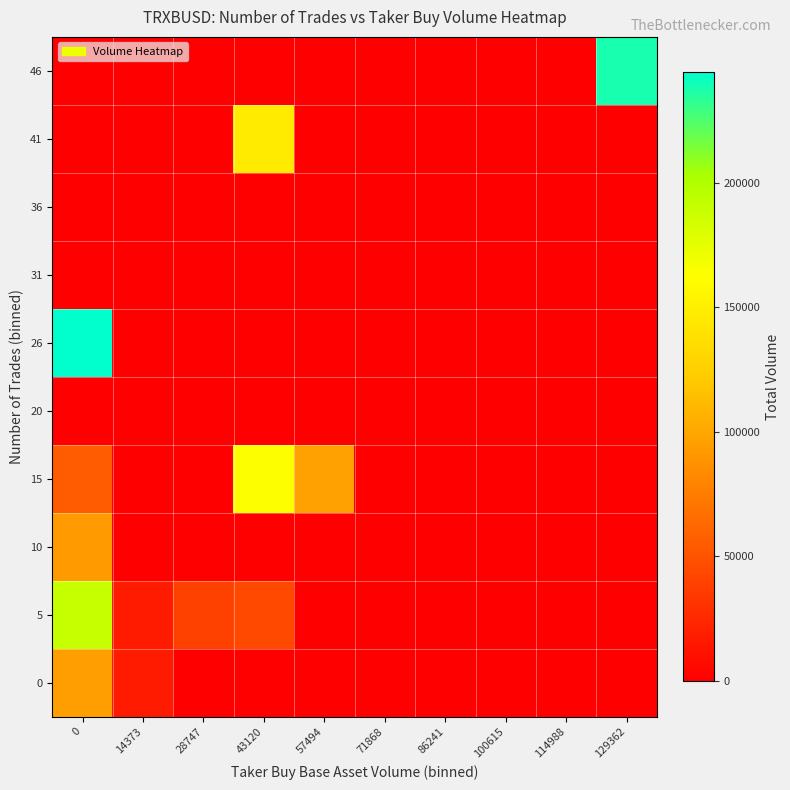

Reading right to left, what are all the values shown in this chart?

0: 129362=0	114988=0	100615=0	86241=0	71868=0	57494=0	43120=0	28747=0	14373=16897	0=95283
5: 129362=0	114988=0	100615=0	86241=0	71868=0	57494=0	43120=43941	28747=39130	14373=16535	0=189513
10: 129362=0	114988=0	100615=0	86241=0	71868=0	57494=0	43120=0	28747=0	14373=0	0=92948
15: 129362=0	114988=0	100615=0	86241=0	71868=0	57494=96397	43120=163186	28747=0	14373=0	0=55326
20: 129362=0	114988=0	100615=0	86241=0	71868=0	57494=0	43120=0	28747=0	14373=0	0=0
26: 129362=0	114988=0	100615=0	86241=0	71868=0	57494=0	43120=0	28747=0	14373=0	0=244219
31: 129362=0	114988=0	100615=0	86241=0	71868=0	57494=0	43120=0	28747=0	14373=0	0=0
36: 129362=0	114988=0	100615=0	86241=0	71868=0	57494=0	43120=0	28747=0	14373=0	0=0
41: 129362=0	114988=0	100615=0	86241=0	71868=0	57494=0	43120=147787	28747=0	14373=0	0=0
46: 129362=238286	114988=0	100615=0	86241=0	71868=0	57494=0	43120=0	28747=0	14373=0	0=0